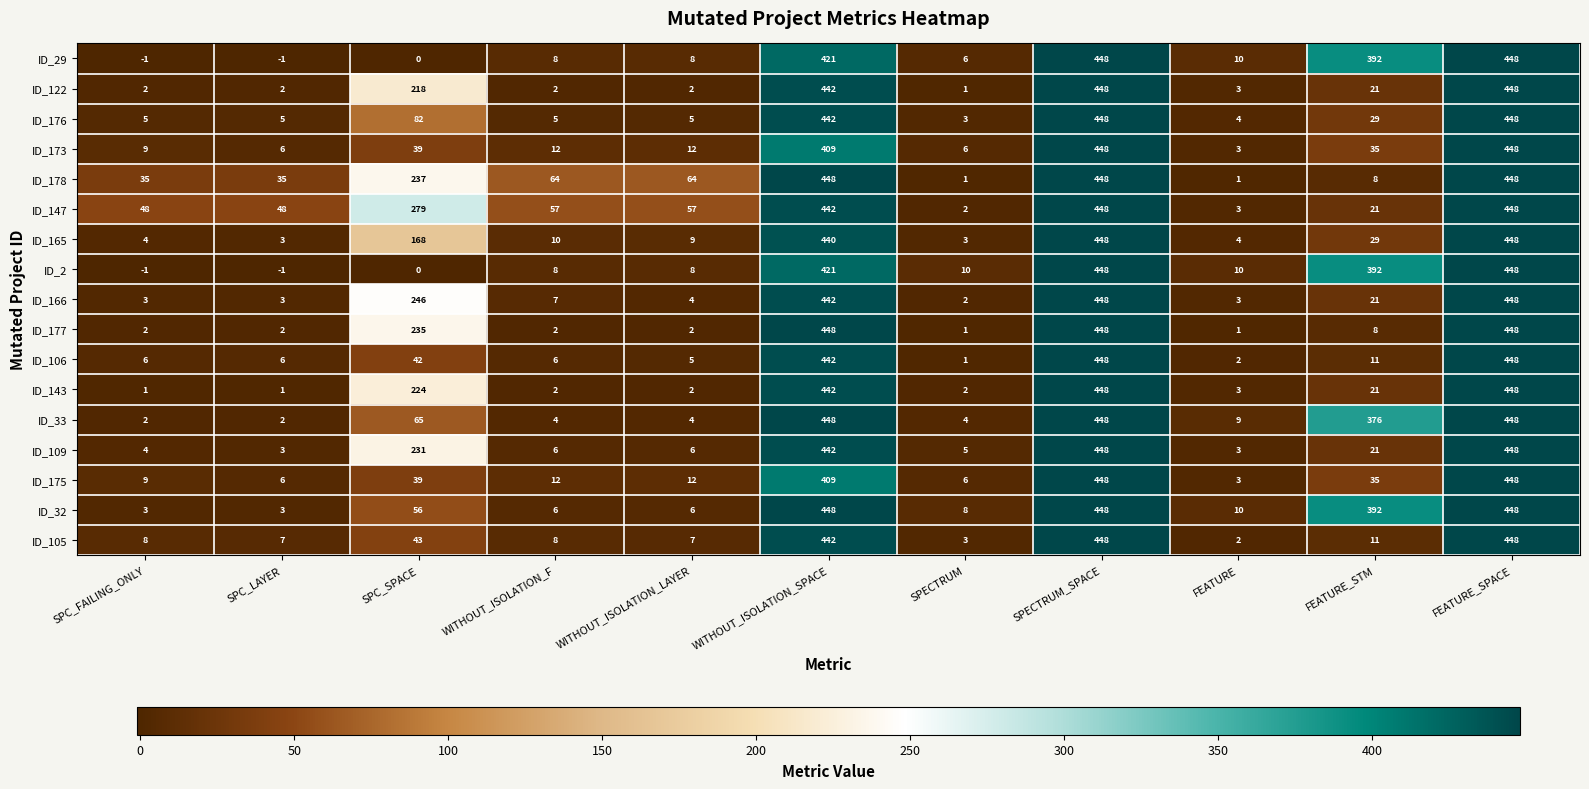

What is the total value across all series at FEATURE?

74